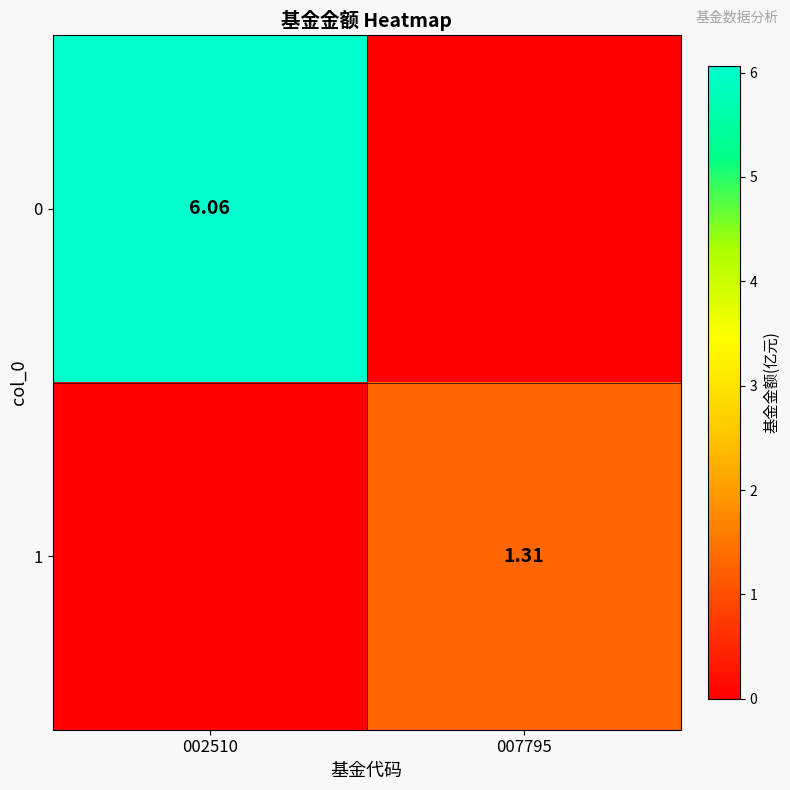

At which label does 1 reach its minimum?

002510